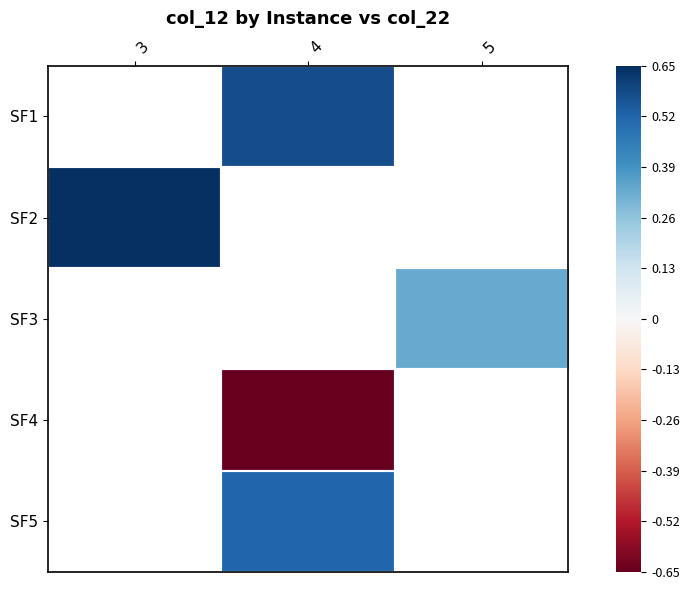

How many values in the SF4 series are below 0?

1